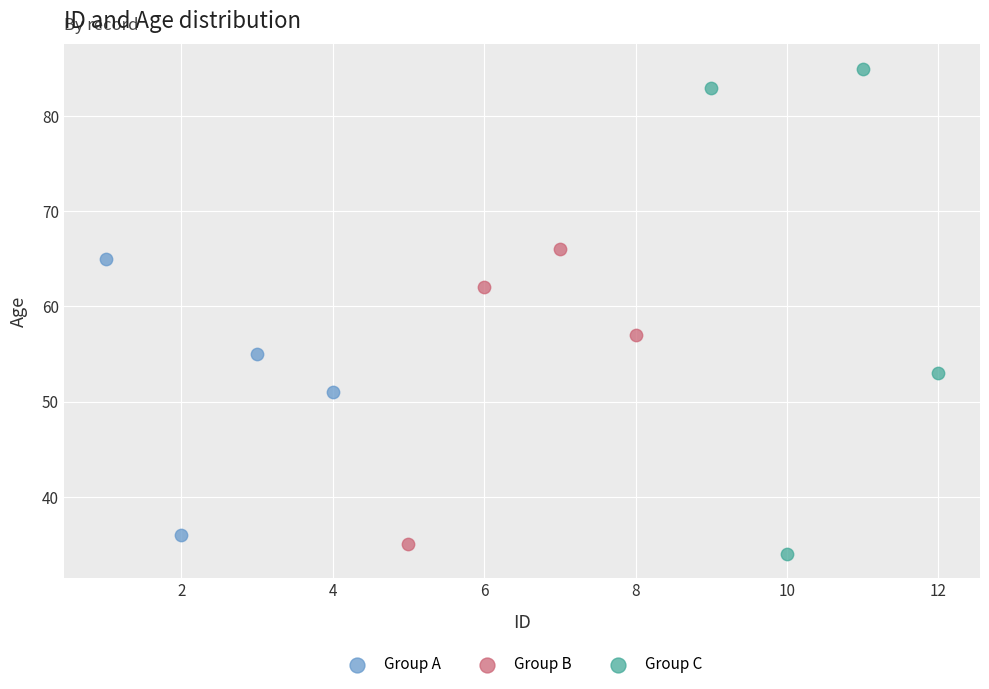

Which series has the largest Y range (max minus min)?

Group C